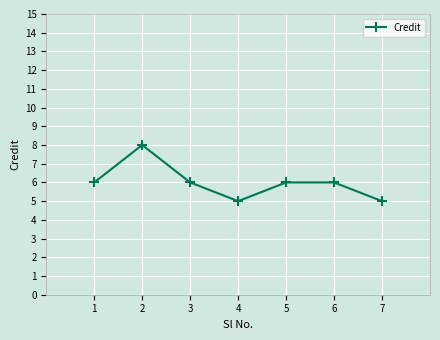

Does the chart have visible grid lines?

Yes